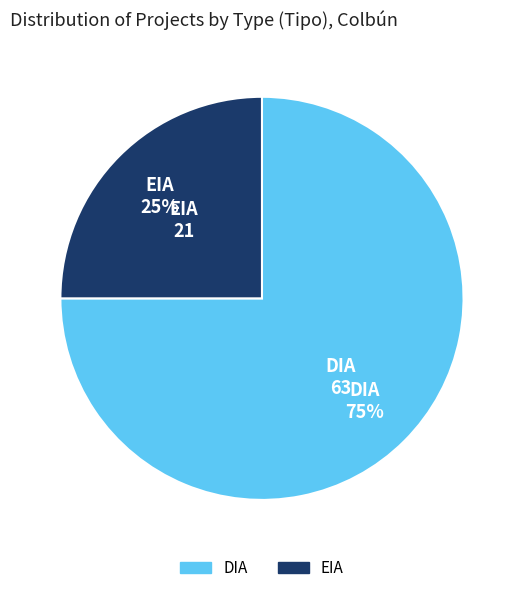

Which slice is the smallest?

EIA